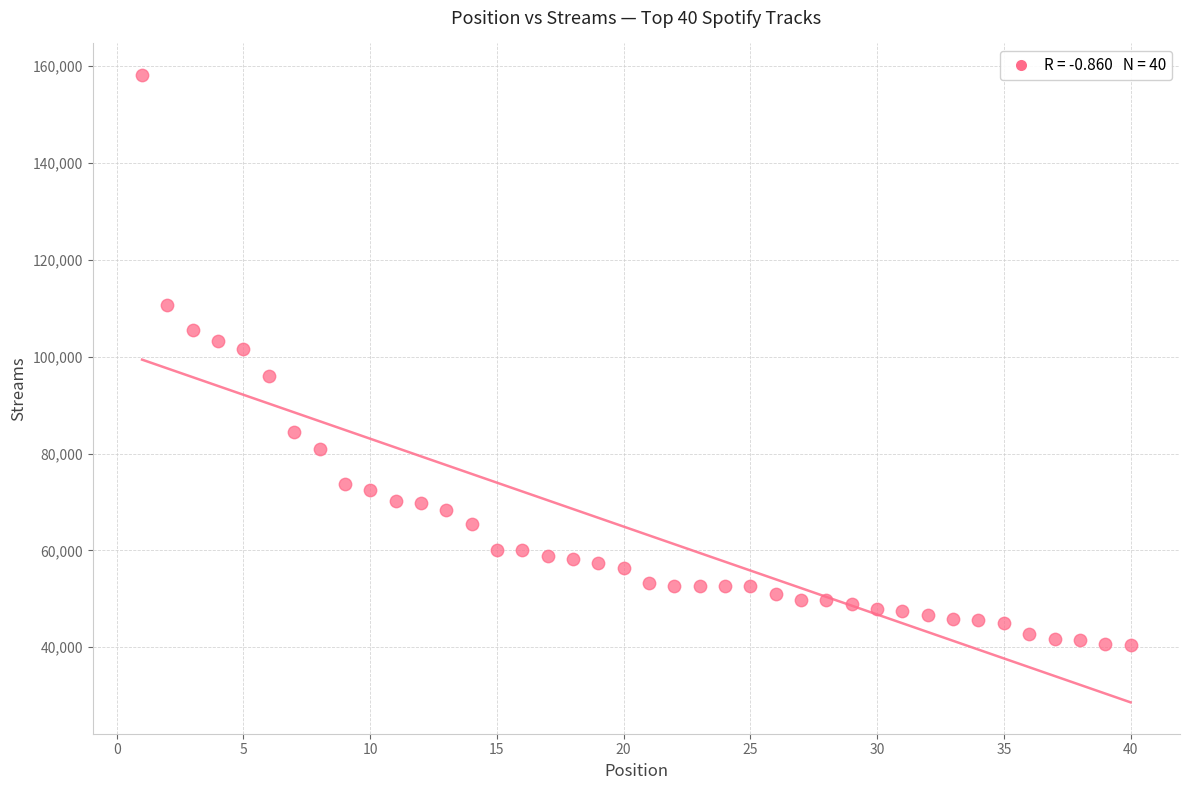

What is the range of X values (max minus min)?

39